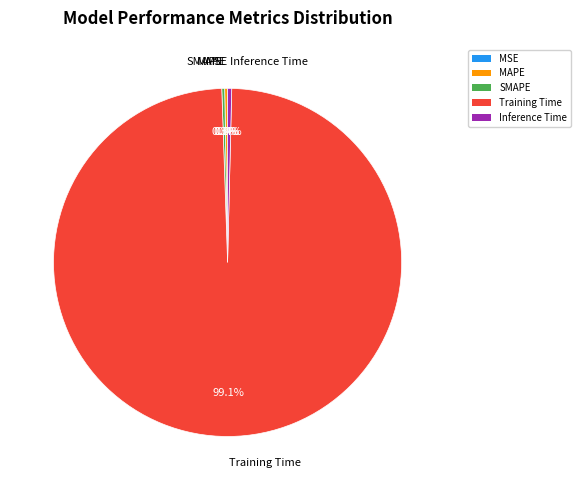

Which slice is the largest?

Training Time